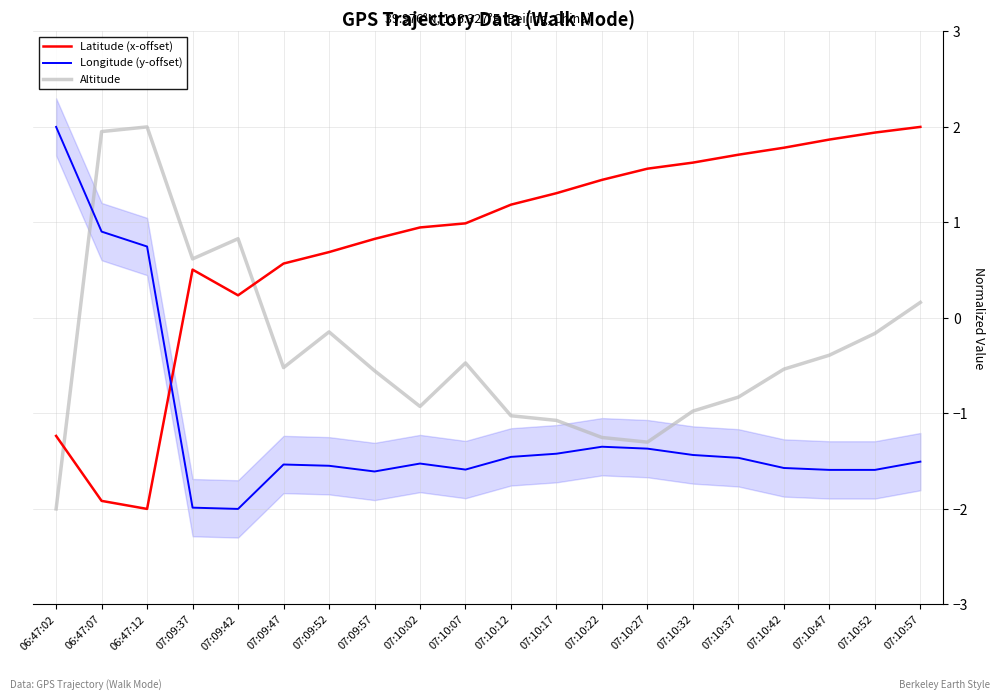

List the series in order of their peak value, highest first.

Latitude (x-offset), Altitude, Longitude (y-offset)